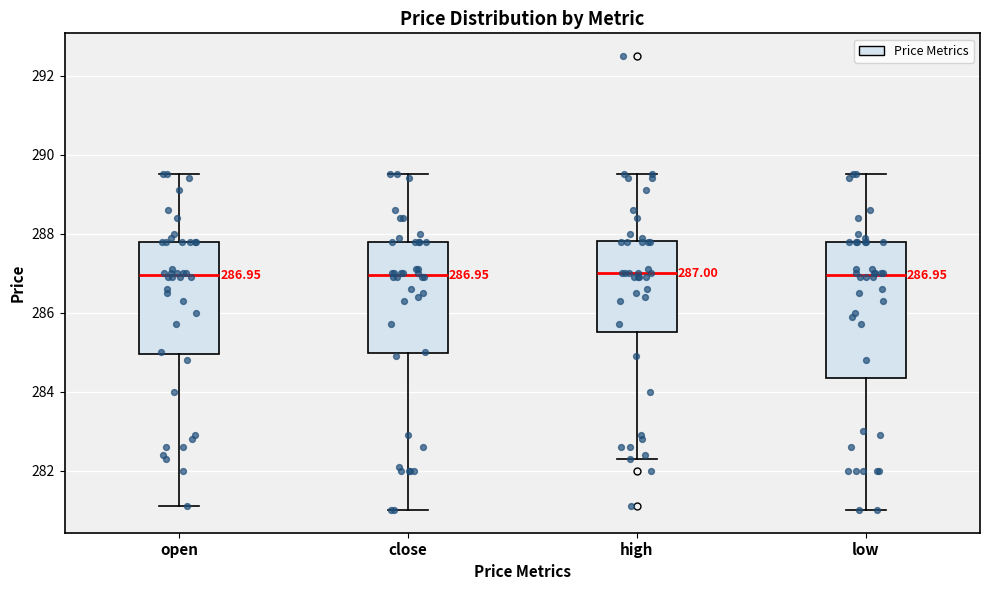

Which box is the tallest, from its lower edge to its upper edge?

low